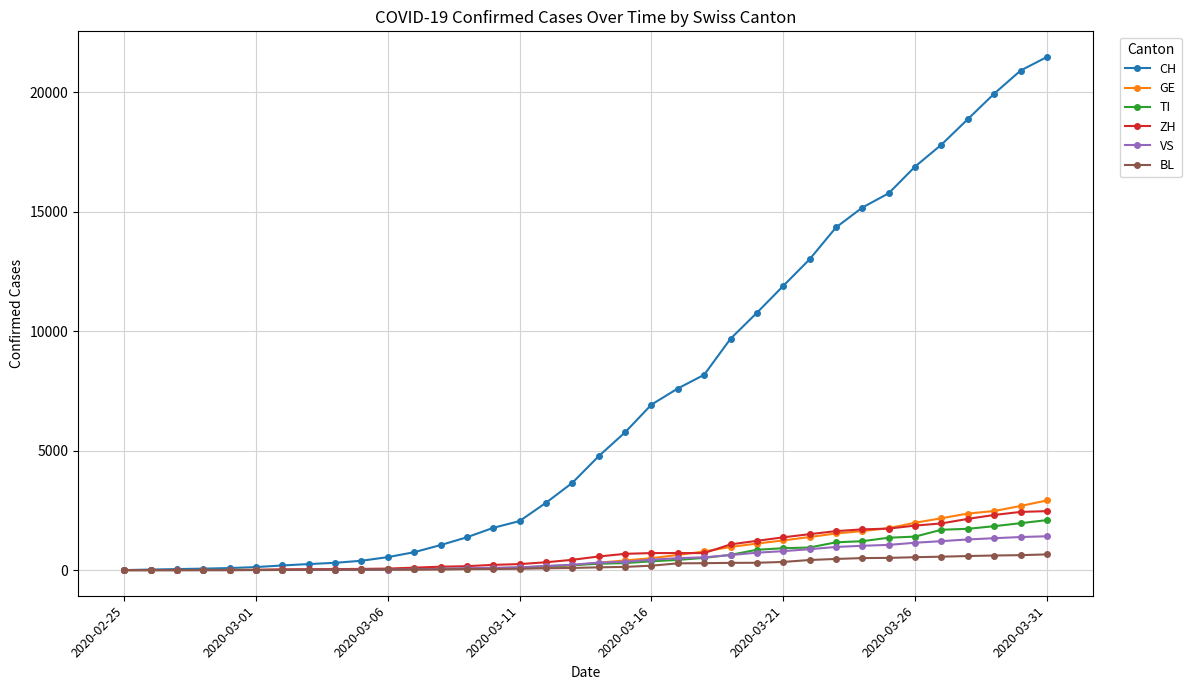

Which series has the largest range (max minus min)?

CH